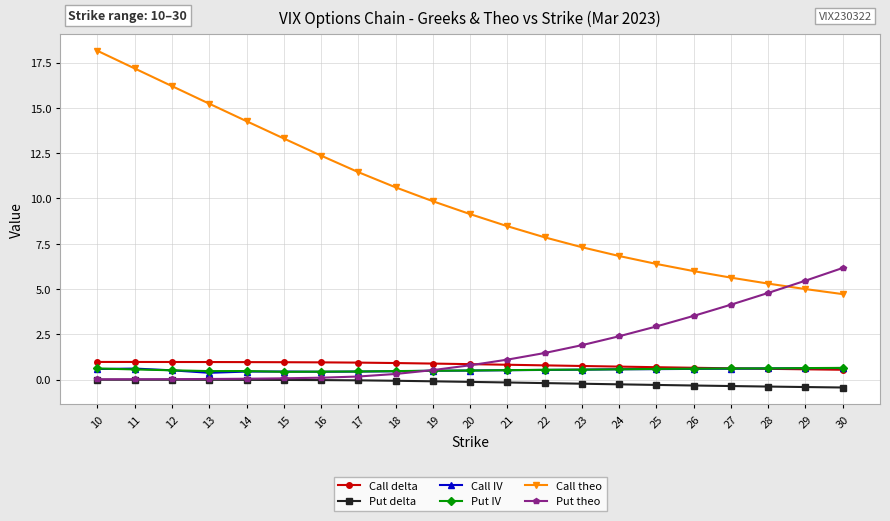

What is the difference between the Put delta values at 21 and 19?

0.1